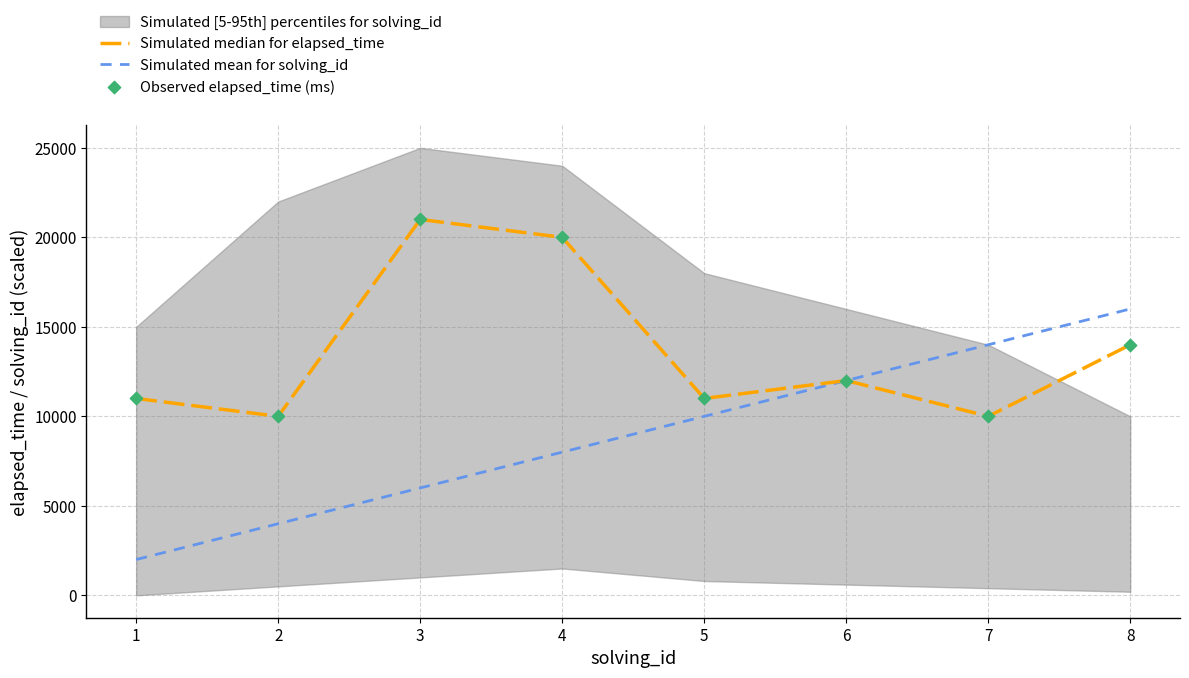

What is the minimum value for Simulated mean for solving_id?

2000